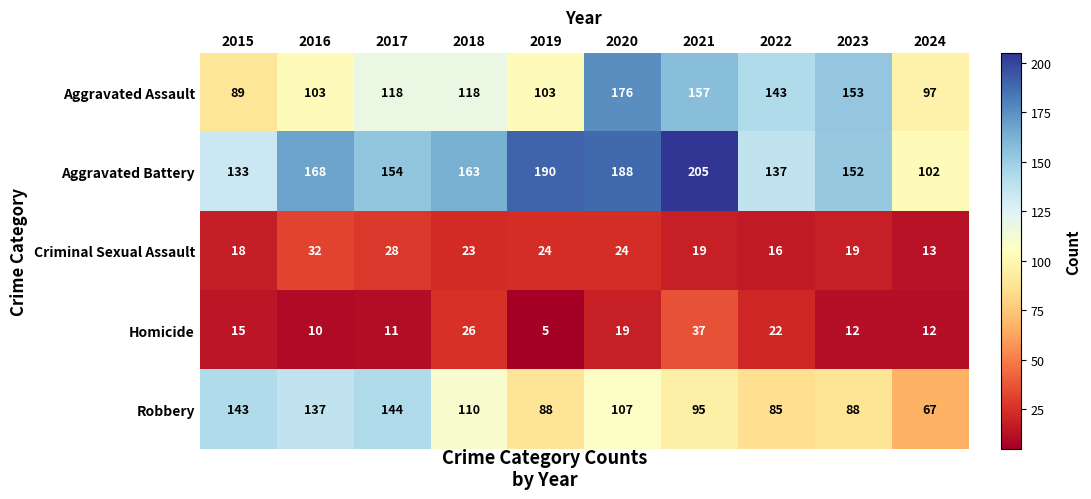

What is the difference between the second highest and minimum values in the Homicide series?

21